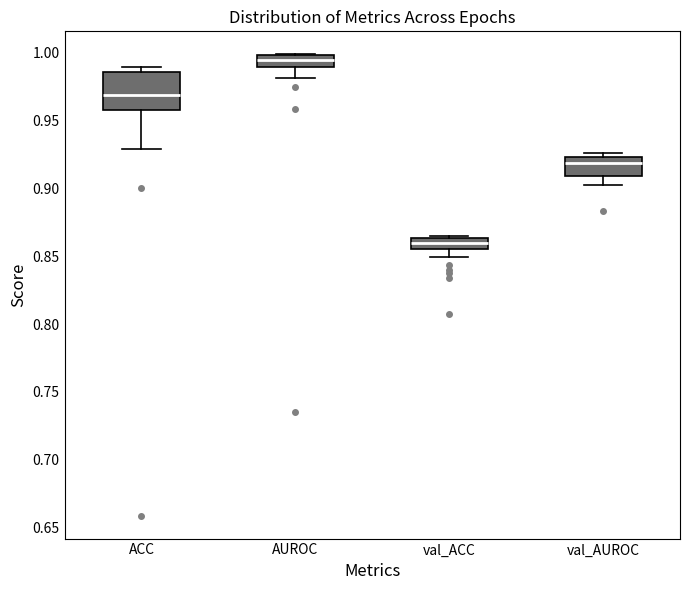

Which box's median line is the lowest?

val_ACC